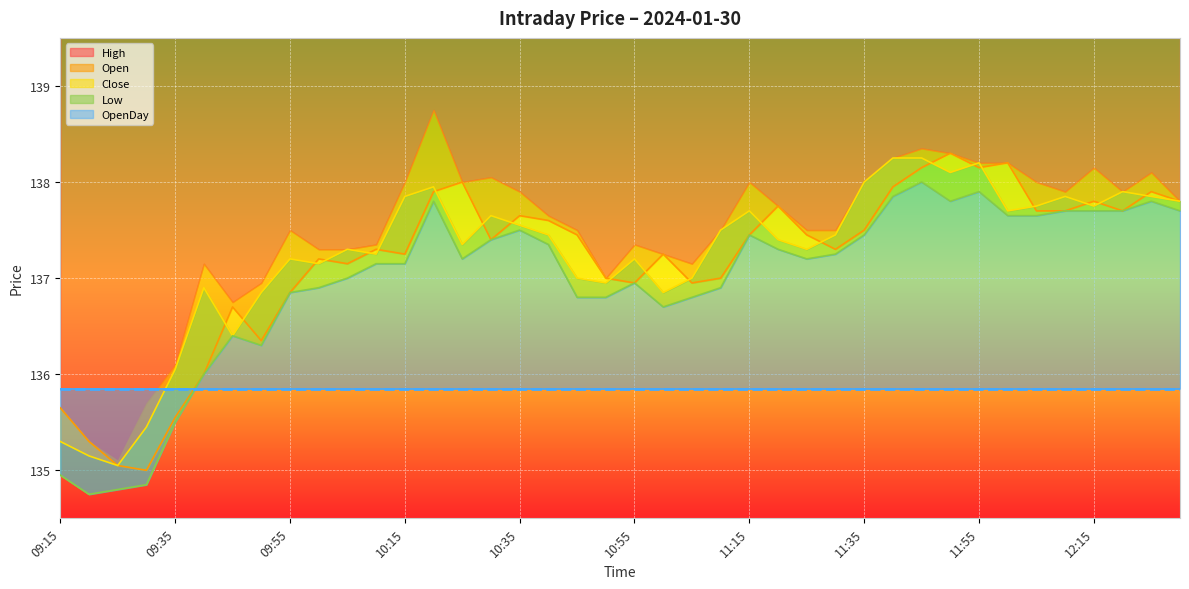

At which category does Open reach its first local peak?

09:45